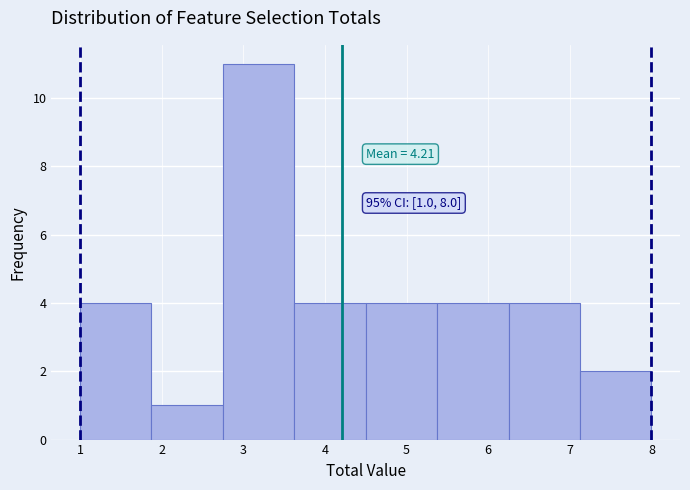

Which range on the x-axis has the tallest bar?

2.8 to 3.6